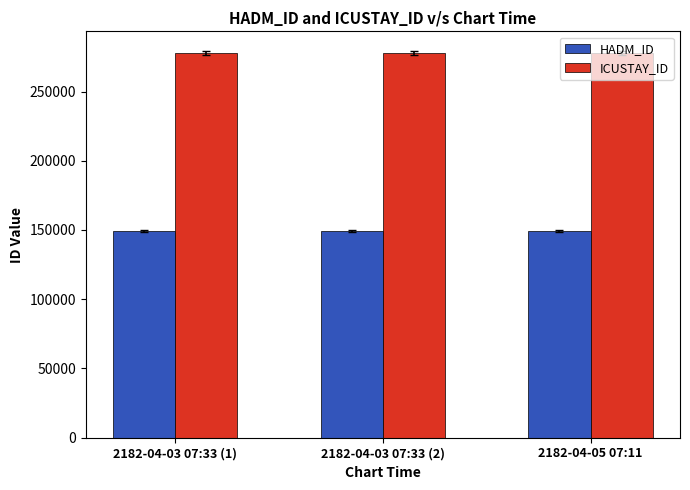

How many groups of bars are there?

3